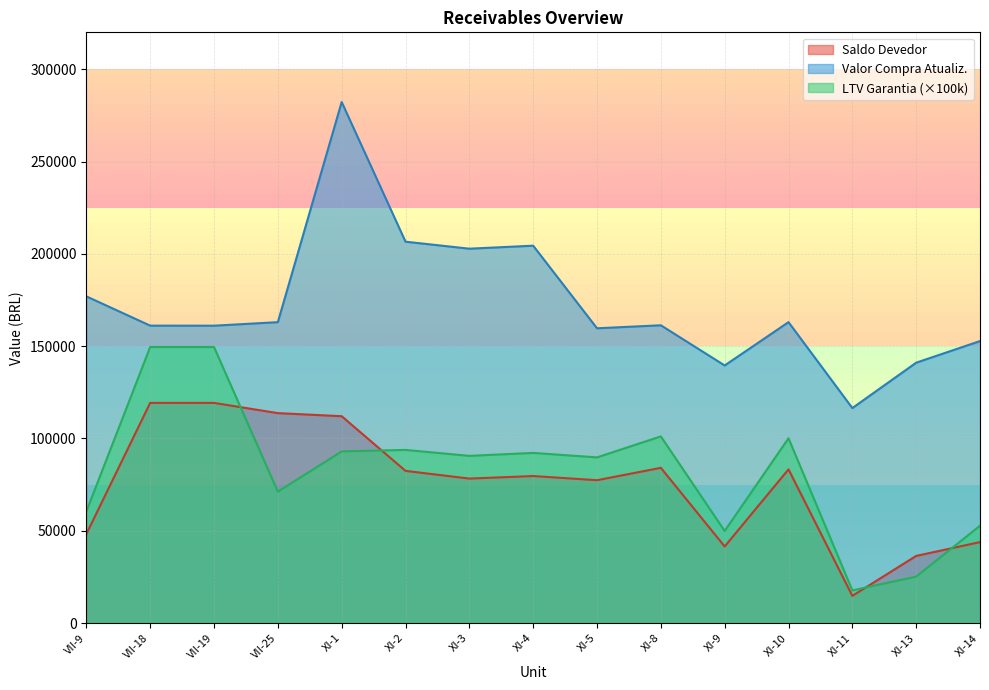

True or false: Saldo Devedor has a value of 16194.9 at XI-14.

False